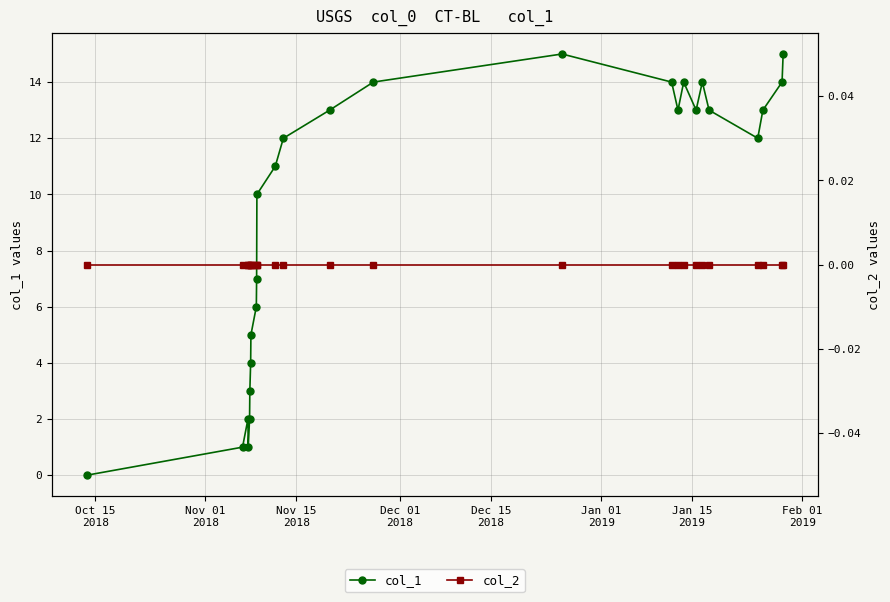

True or false: col_1 and col_2 cross at least once.

False